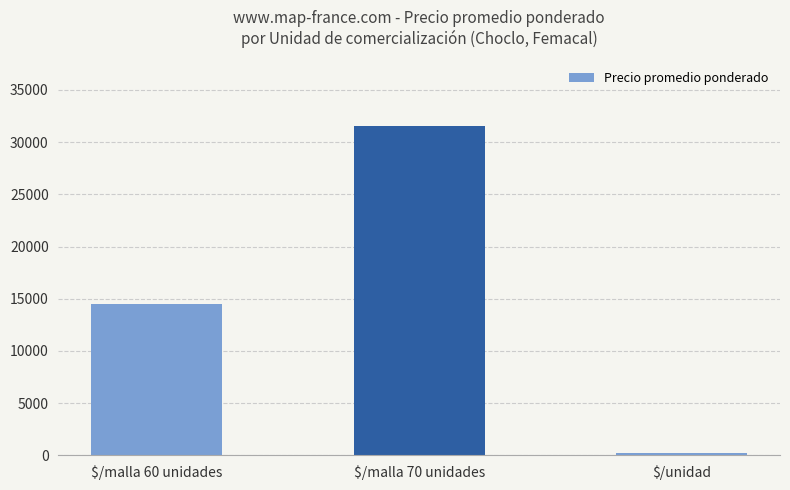

What is the smallest value displayed?

220